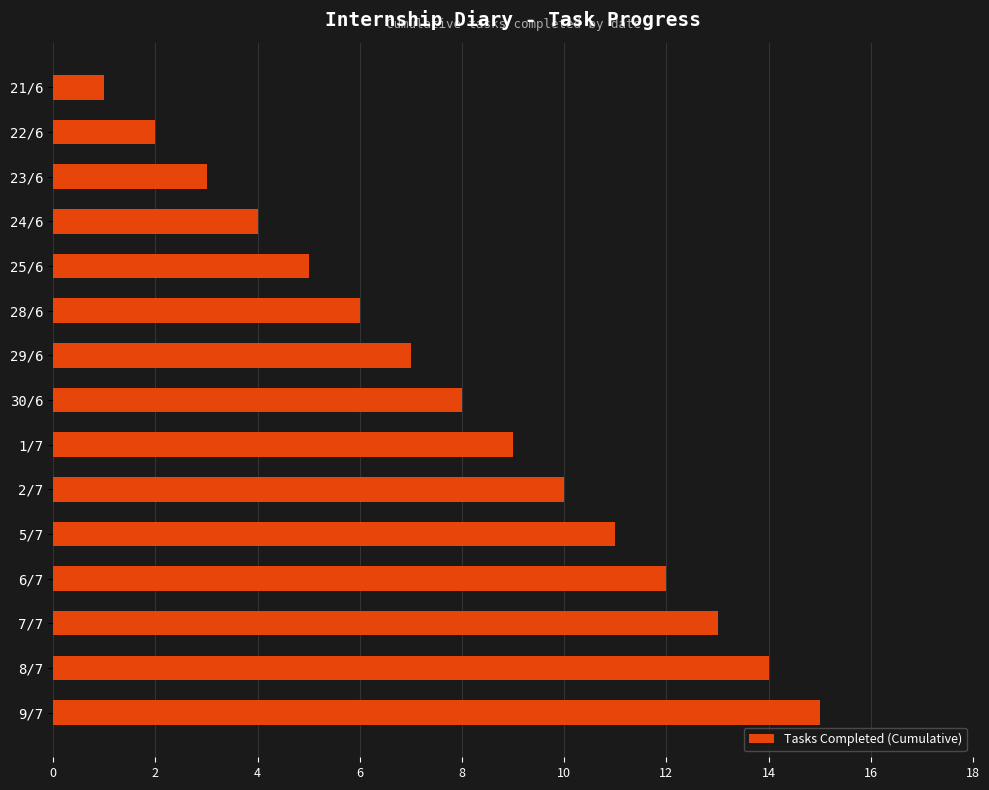

List the labels in order of value, largest first.

9/7, 8/7, 7/7, 6/7, 5/7, 2/7, 1/7, 30/6, 29/6, 28/6, 25/6, 24/6, 23/6, 22/6, 21/6